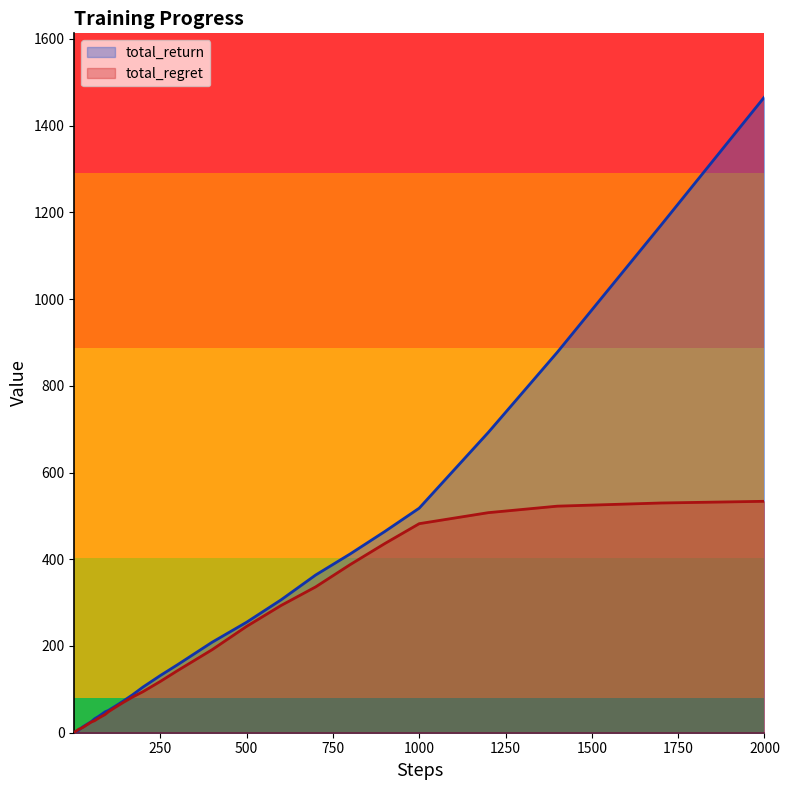

Rank the series by their maximum value, from lowest to highest.

total_regret, total_return